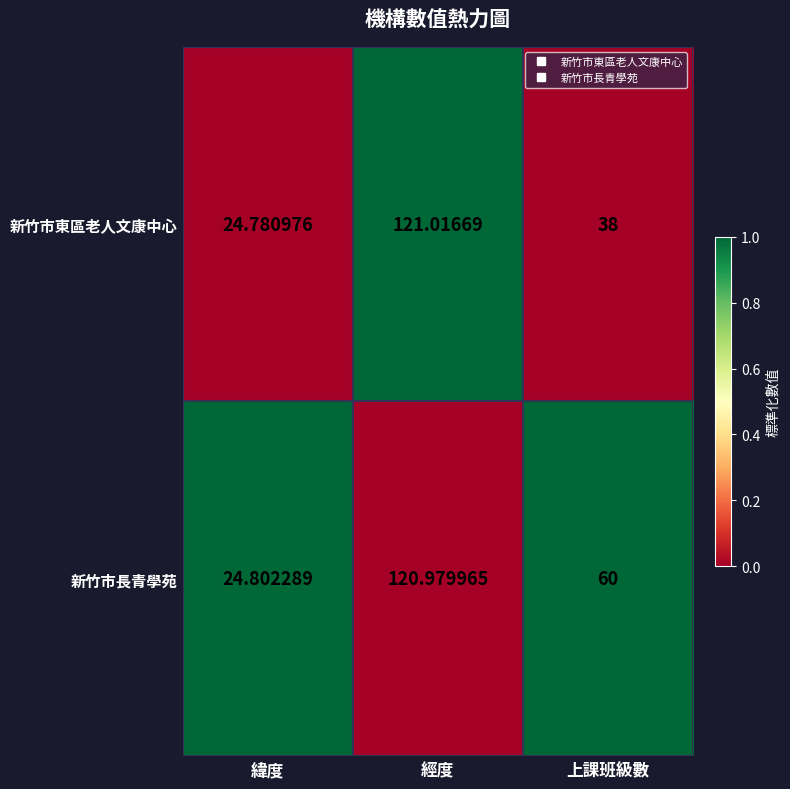

Which category has the lowest value in the 新竹市長青學苑 series?

緯度